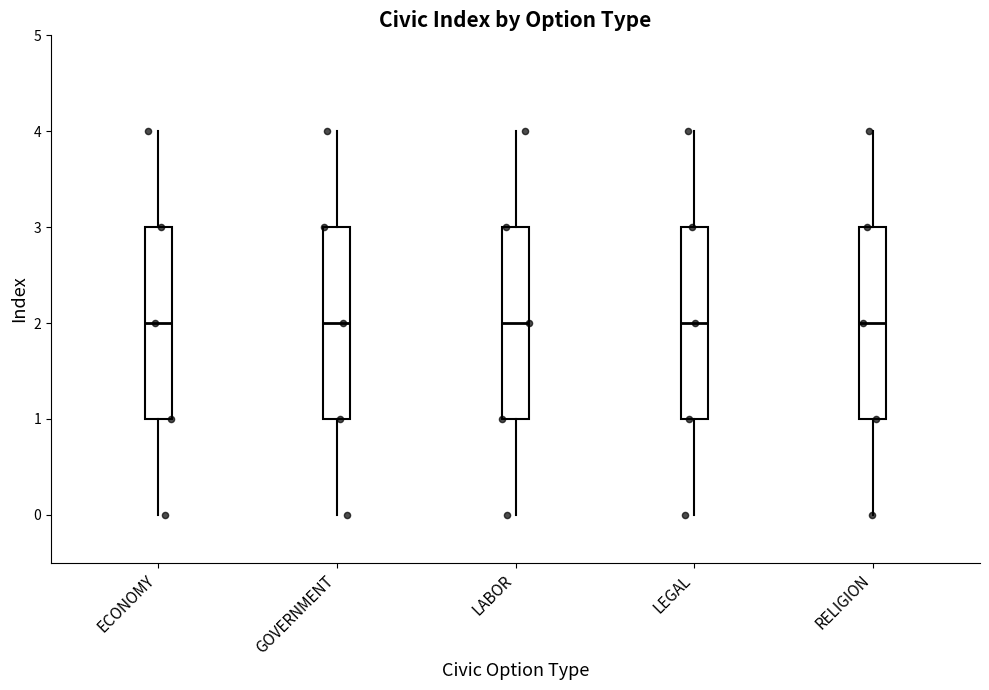

Reading left to right, read every box against the y-axis: the position of its median line, the range the box covers, and the ends of its whiskers. The values are not printed on the chart, so give them approximately, as read against the axis.

ECONOMY: median 2, box 1 to 3, whiskers 0 to 4
GOVERNMENT: median 2, box 1 to 3, whiskers 0 to 4
LABOR: median 2, box 1 to 3, whiskers 0 to 4
LEGAL: median 2, box 1 to 3, whiskers 0 to 4
RELIGION: median 2, box 1 to 3, whiskers 0 to 4